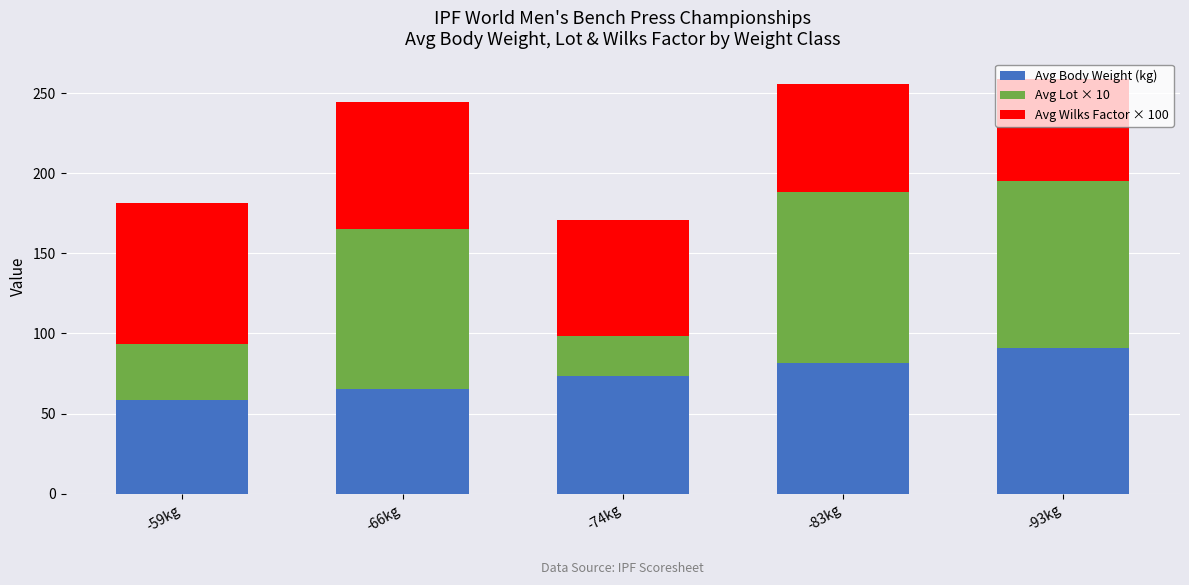

Which category has the highest value in the Avg Body Weight (kg) series?

-93kg